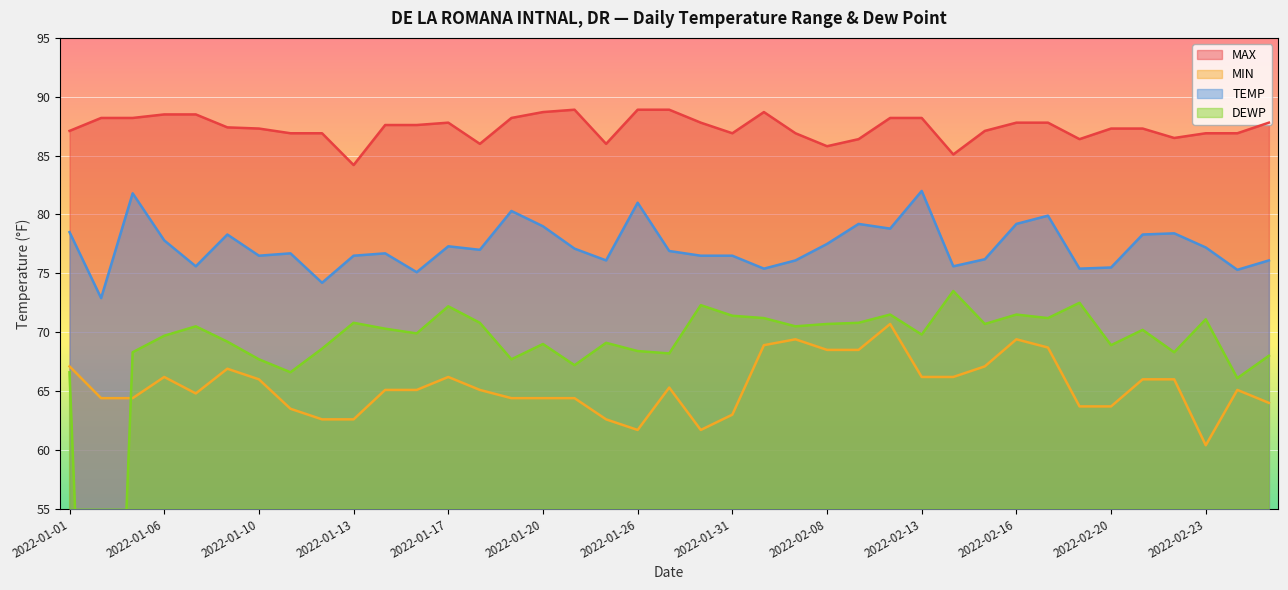

What is the label of the 24th point from the right?

2022-01-20